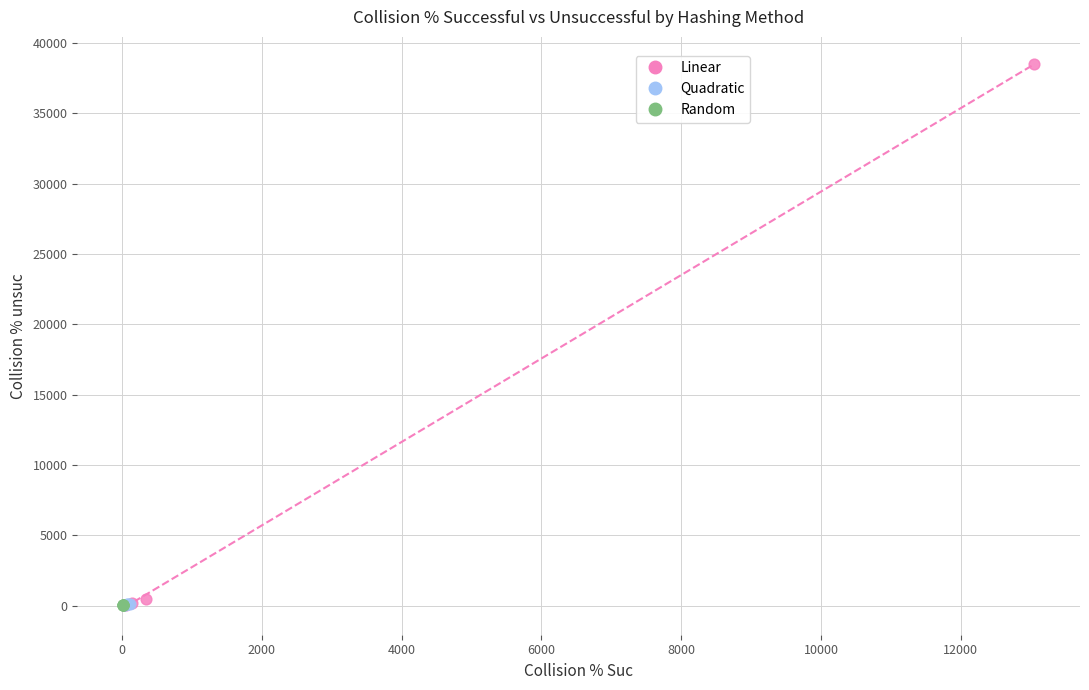

Which series reaches the maximum Y coordinate?

Linear